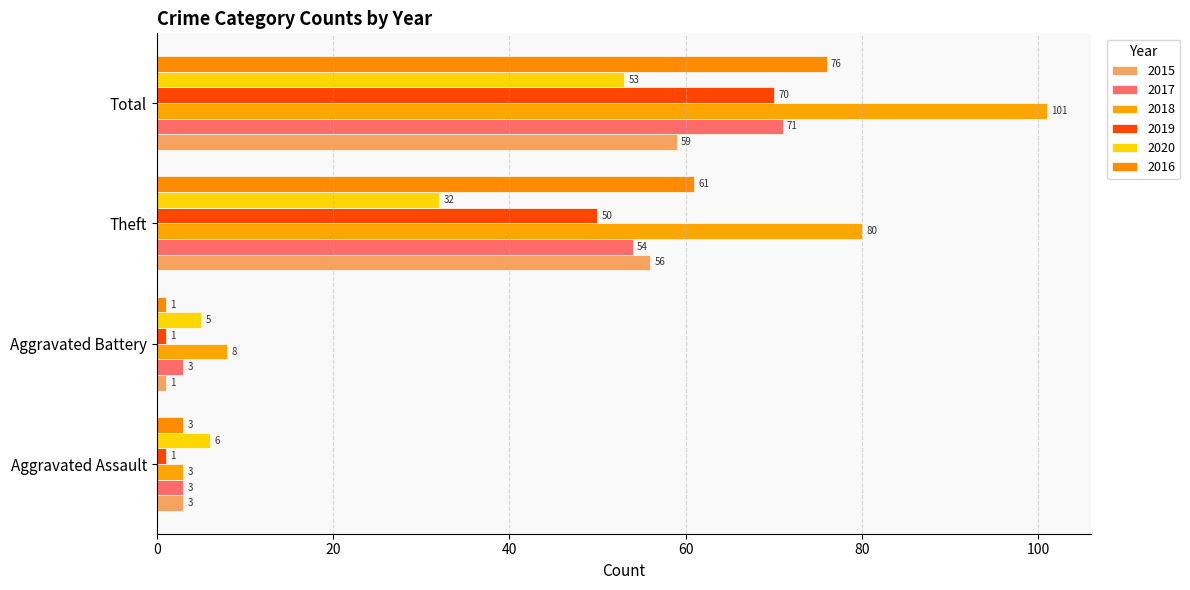

What position from the left is Aggravated Assault?

1